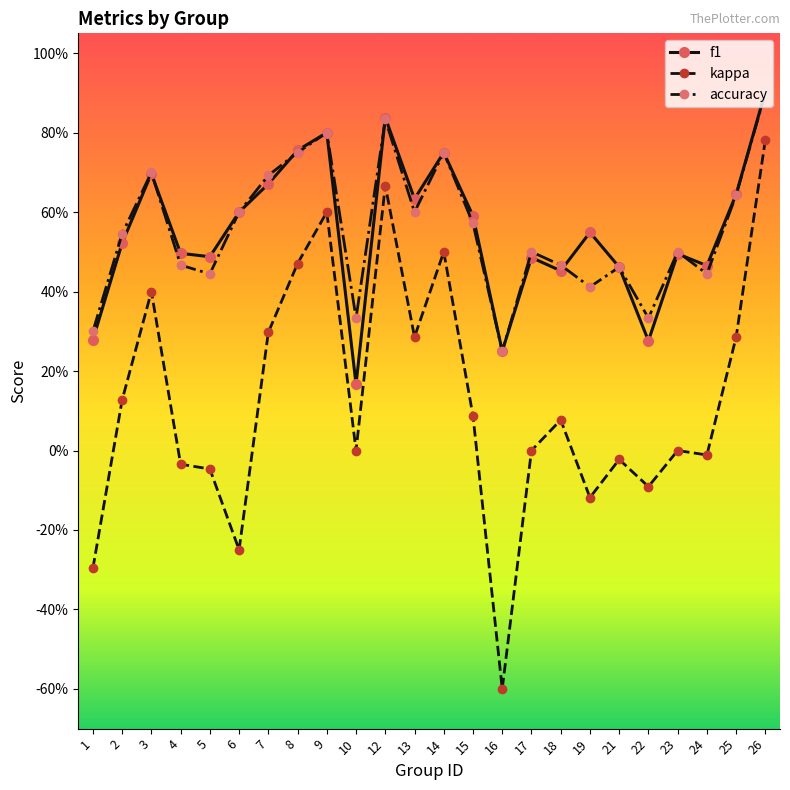

What is the difference between the kappa values at 18 and 6?

0.3